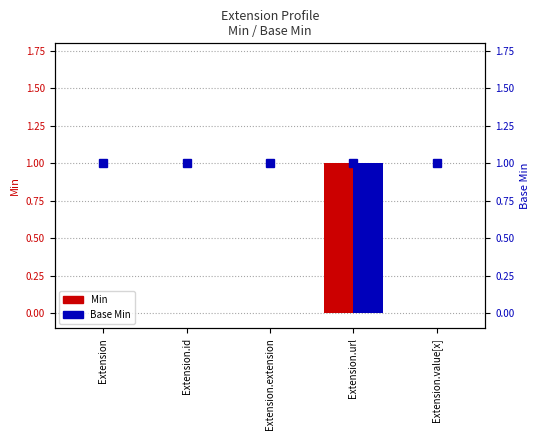

How many groups of bars are there?

5